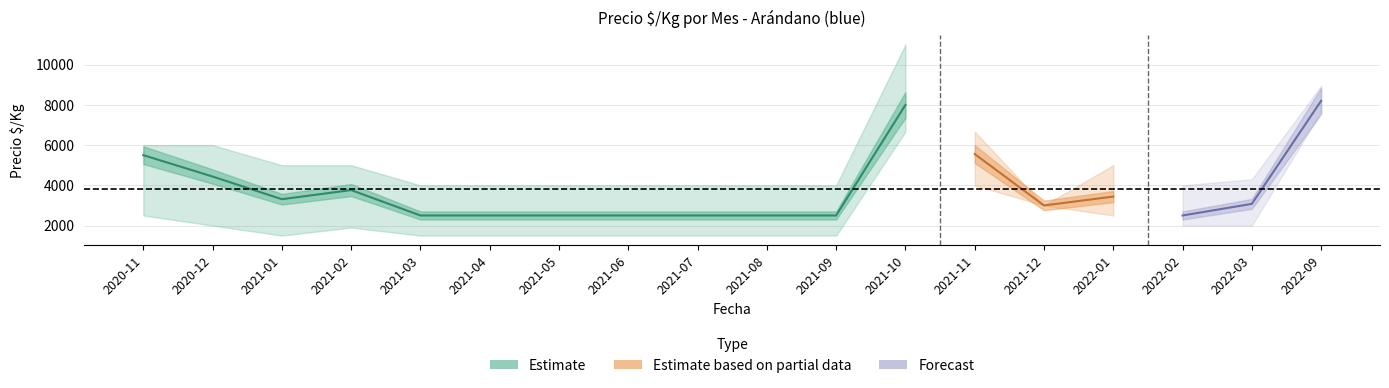

At which category does the chart reach its peak across all series?

2021-10